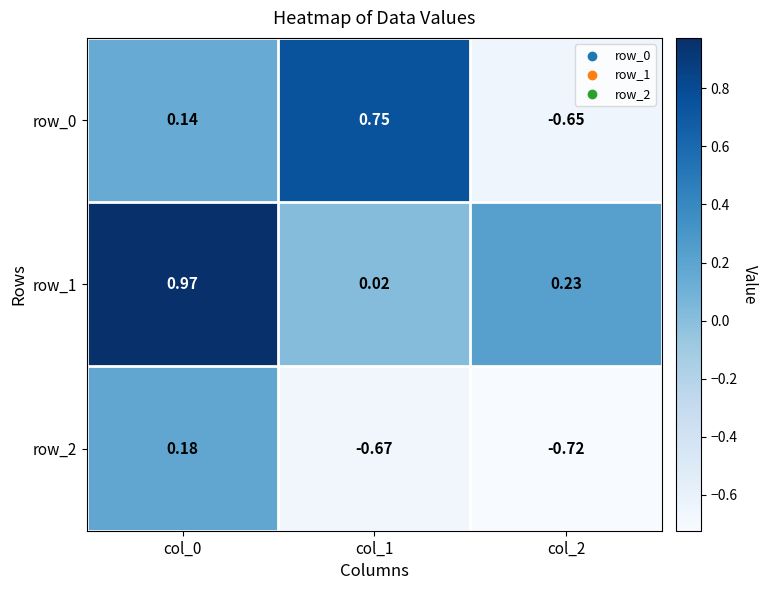

Is the value of row_1 at col_1 greater than the value of row_0 at col_2?

Yes